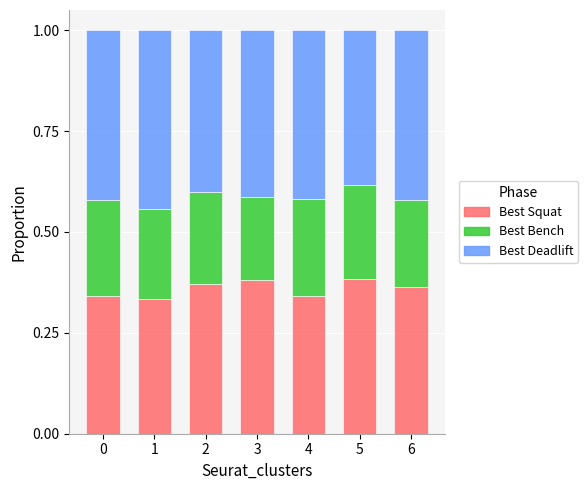

The value of Best Squat at 6 is 0.4. True or false?

True